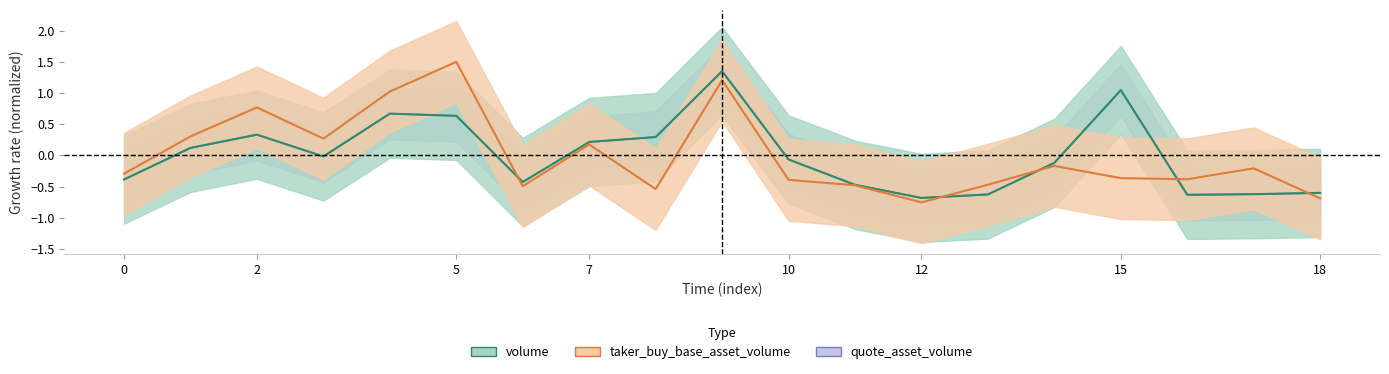

Which series has the largest range (max minus min)?

taker_buy_base_asset_volume